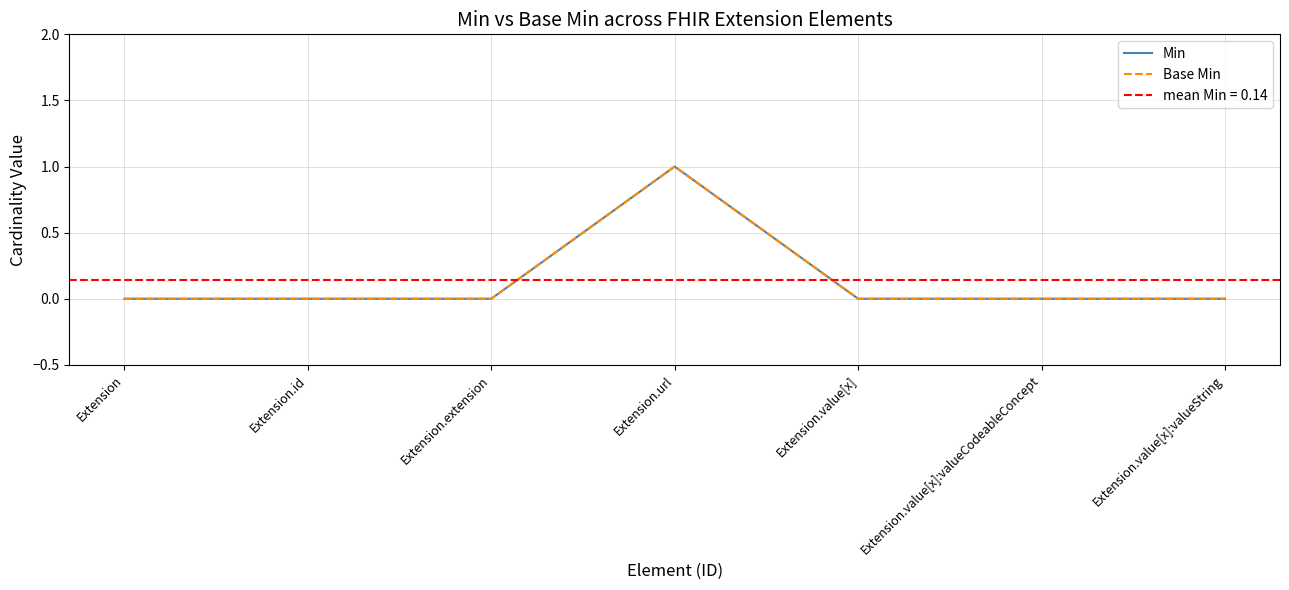

The Min series shows 0 at Extension.extension. True or false?

True